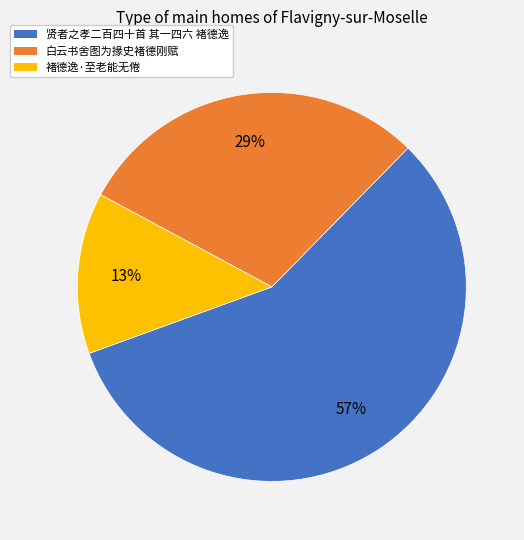

To the nearest percent, what portion does 白云书舍图为掾史褚德刚赋 represent?

29%